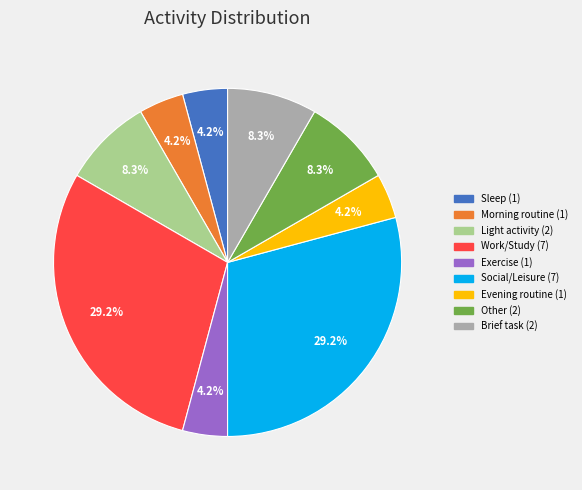

How many slices are in this pie chart?

9